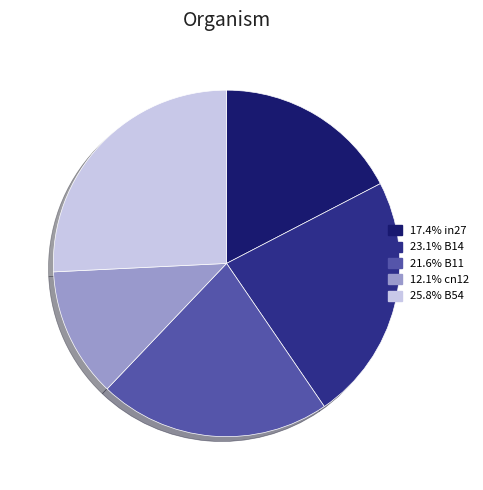

Is there any slice that represents more than half of the pie?

No